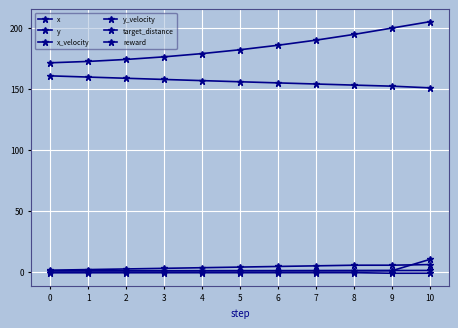

Reading left to right, extract all data points from this chart.

x: 171.5	172.6	174.2	176.4	179.1	182.2	185.9	190.1	194.8	200.0	205.3
y: 160.8	159.8	158.8	157.8	156.8	155.9	155.0	154.1	153.2	152.3	150.9
x_velocity: 1.1	1.6	2.1	2.6	3.2	3.7	4.2	4.7	5.2	5.2	5.7
y_velocity: -1.0	-1.0	-1.0	-1.0	-1.0	-0.9	-0.9	-0.9	-0.9	-1.4	-1.4
target_distance: 0.7	0.7	0.7	0.7	0.7	0.7	0.8	0.8	0.8	0.9	0.9
reward: 0.5	0.5	0.5	0.5	0.5	0.6	0.6	0.6	0.7	0.7	10.0